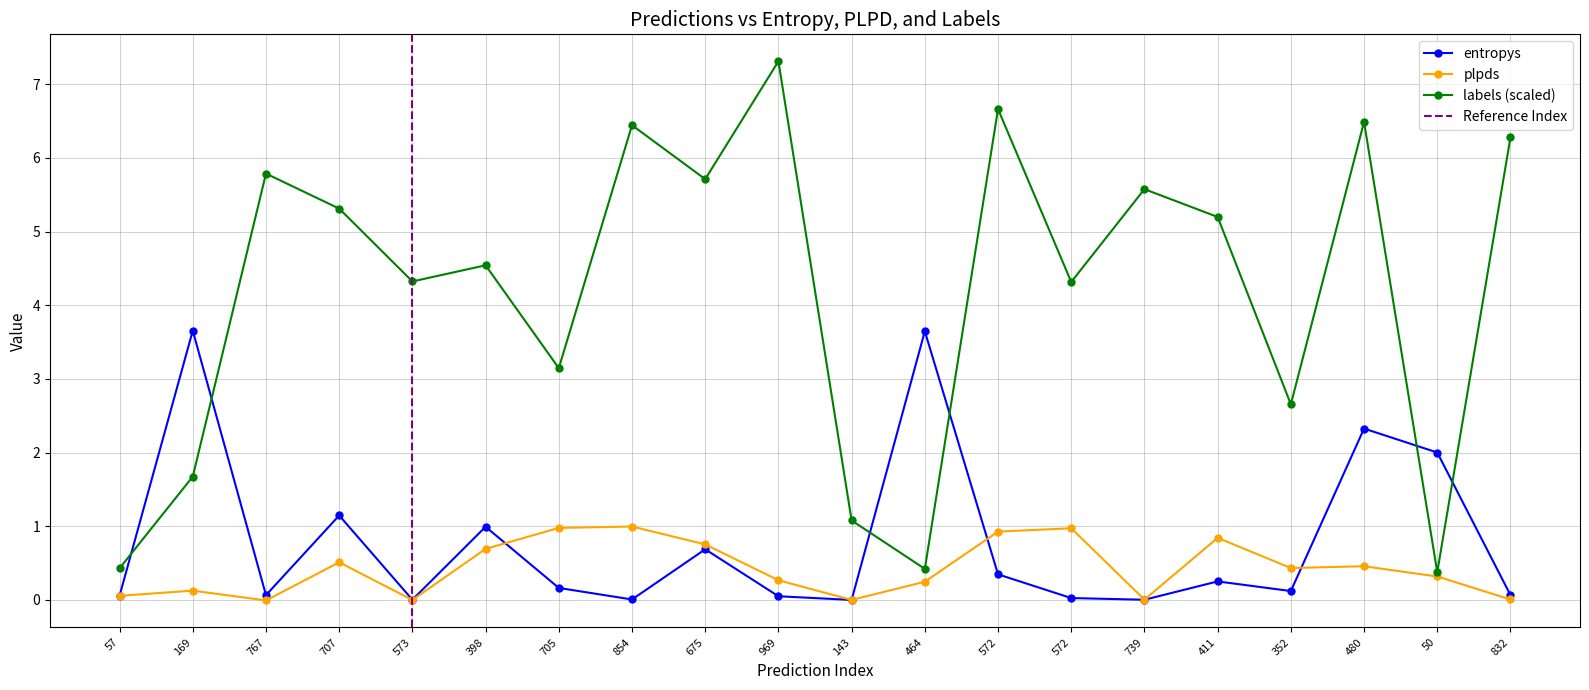

Where is plpds nearest to the value 0?

573